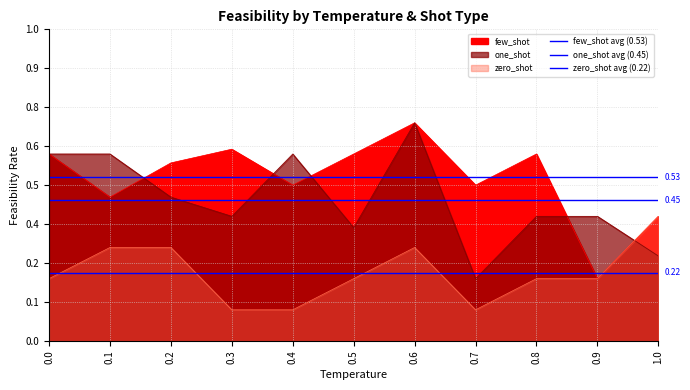

List the series in order of their peak value, lowest first.

zero_shot avg (0.22), one_shot avg (0.45), few_shot avg (0.53)